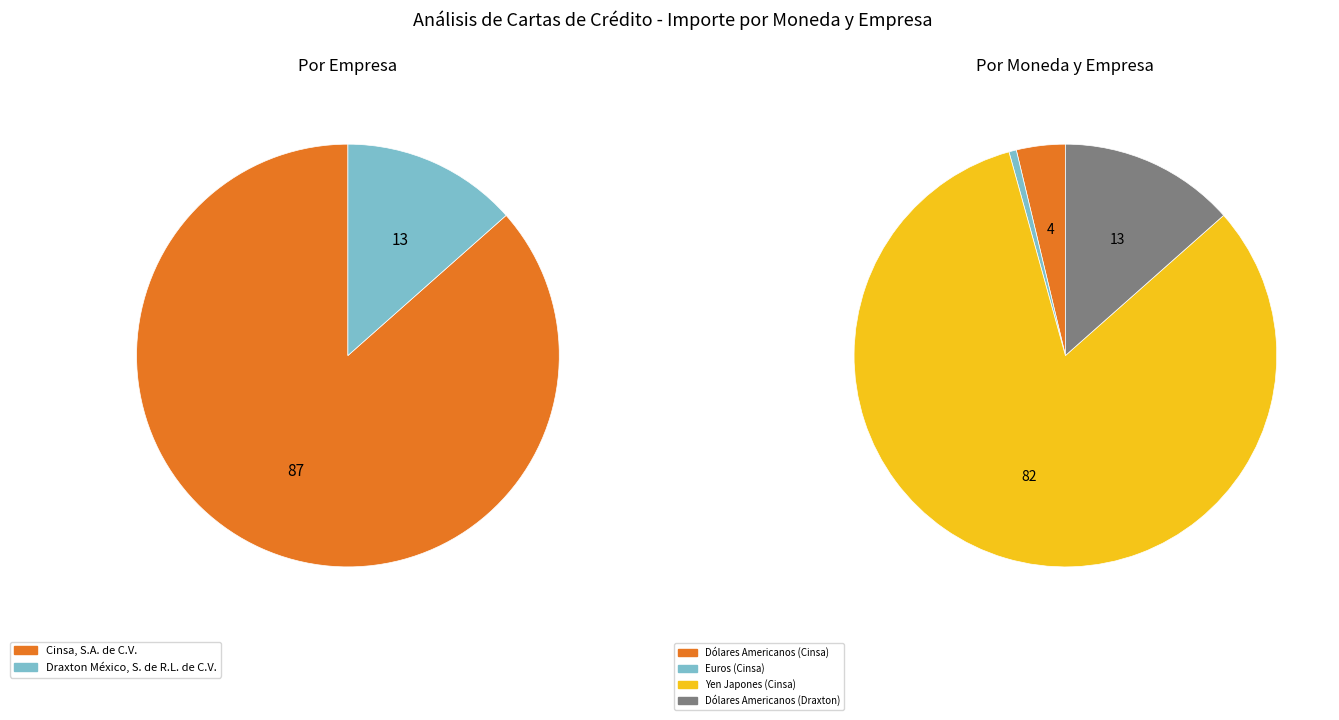

Combined, do Dólares Americanos (Cinsa) and Euros (Cinsa) account for over 50%?

No